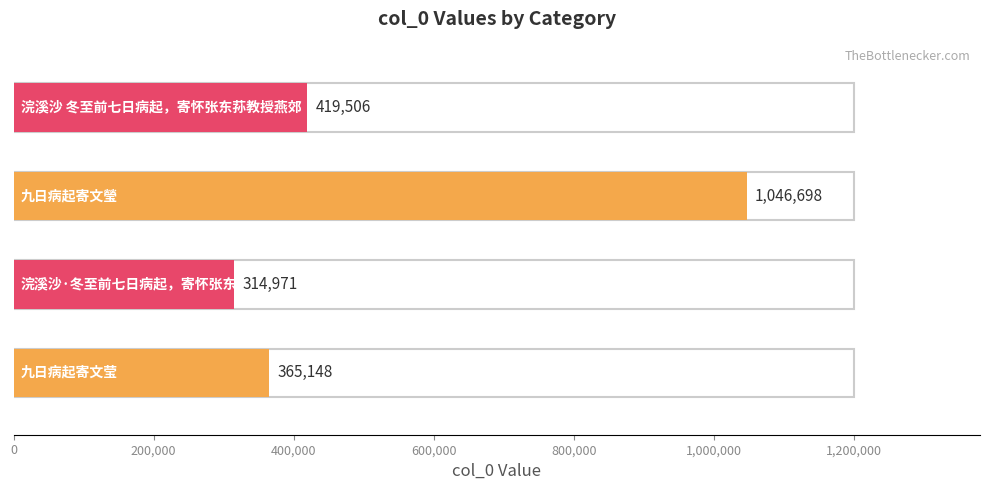

What is the greatest value displayed?

1046698